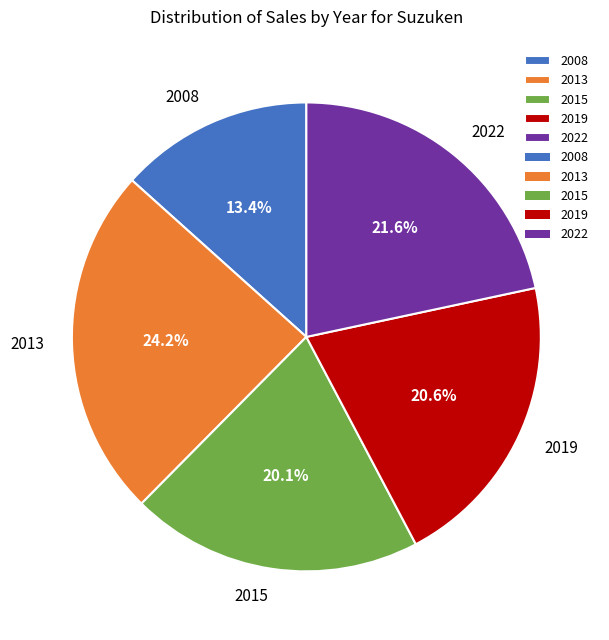

Count the number of slices in the pie.

5